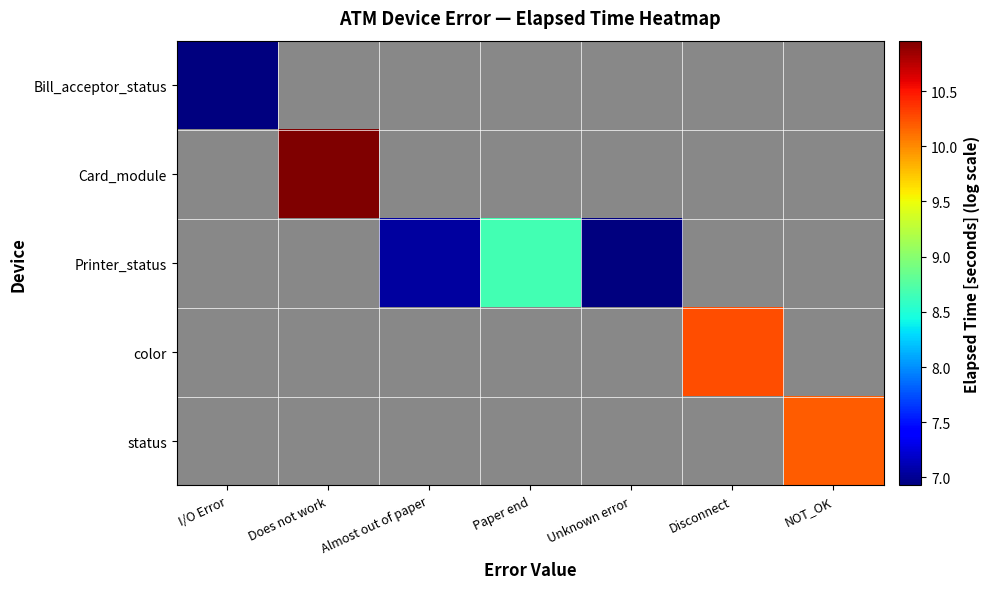

How many data points does each series have?

7